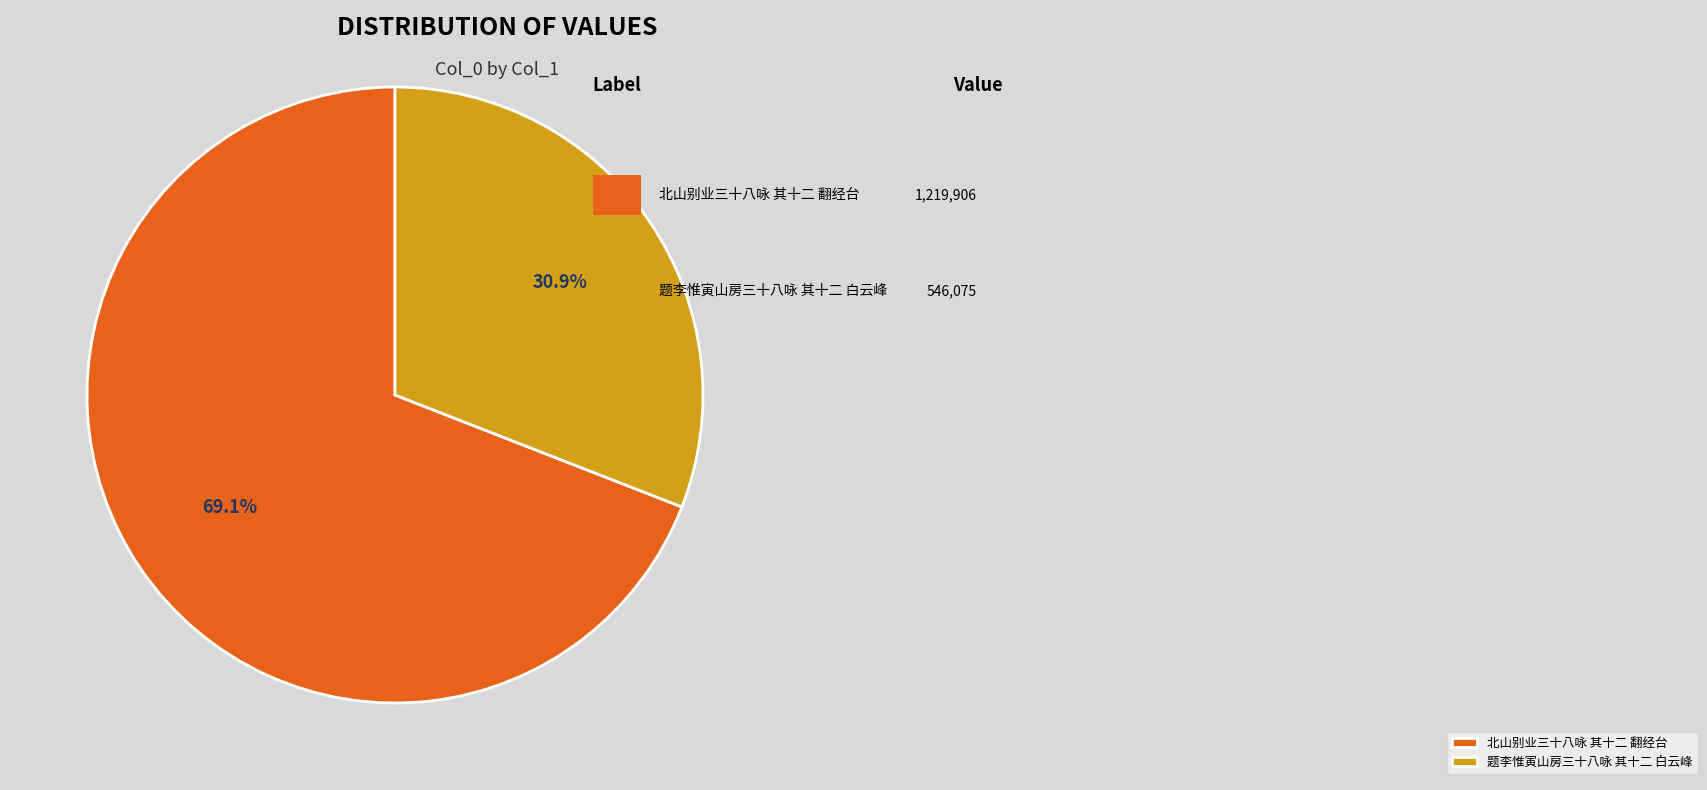

How much of the chart is everything except 题李惟寅山房三十八咏 其十二 白云峰?

69.1%